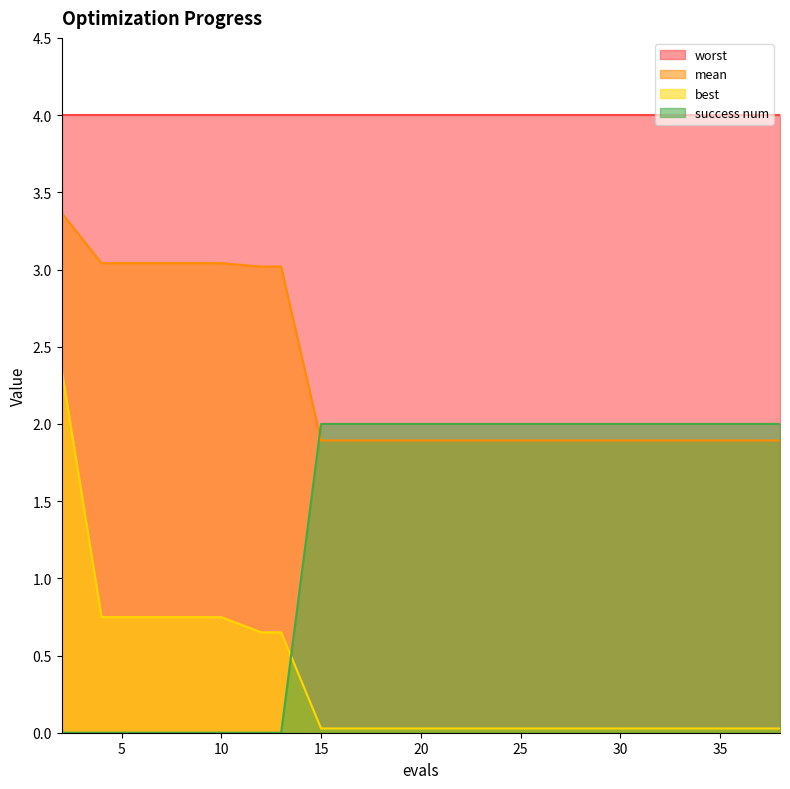

At which label does success num reach its peak?

15